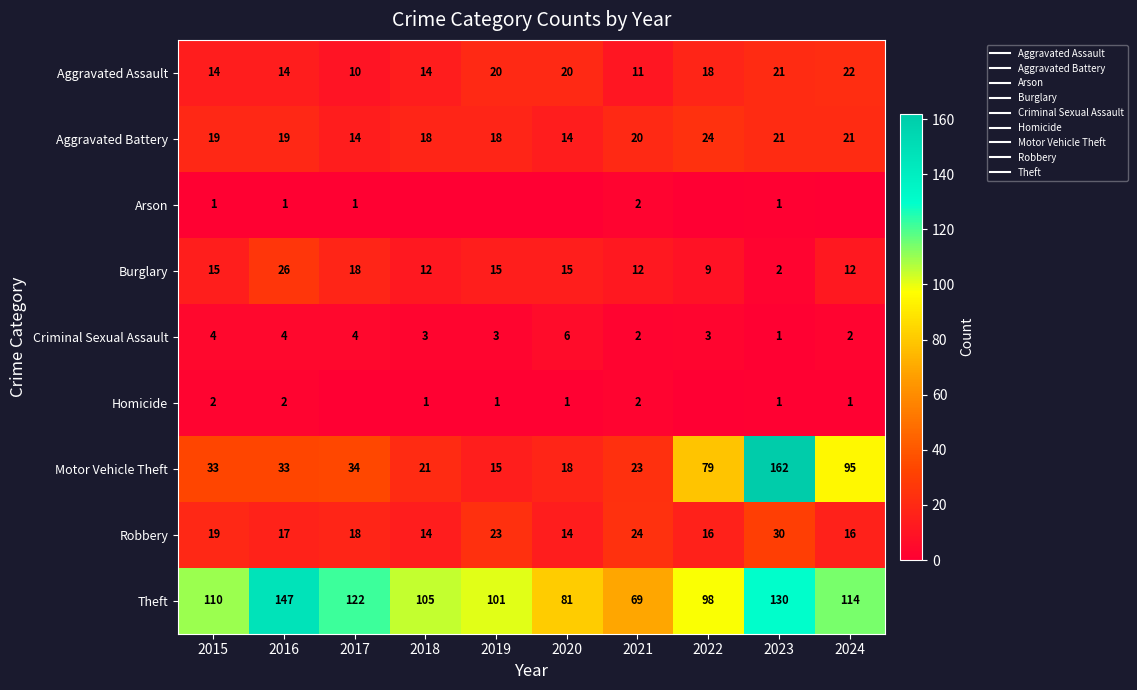

Between 2020 and 2018, which is larger?

2020